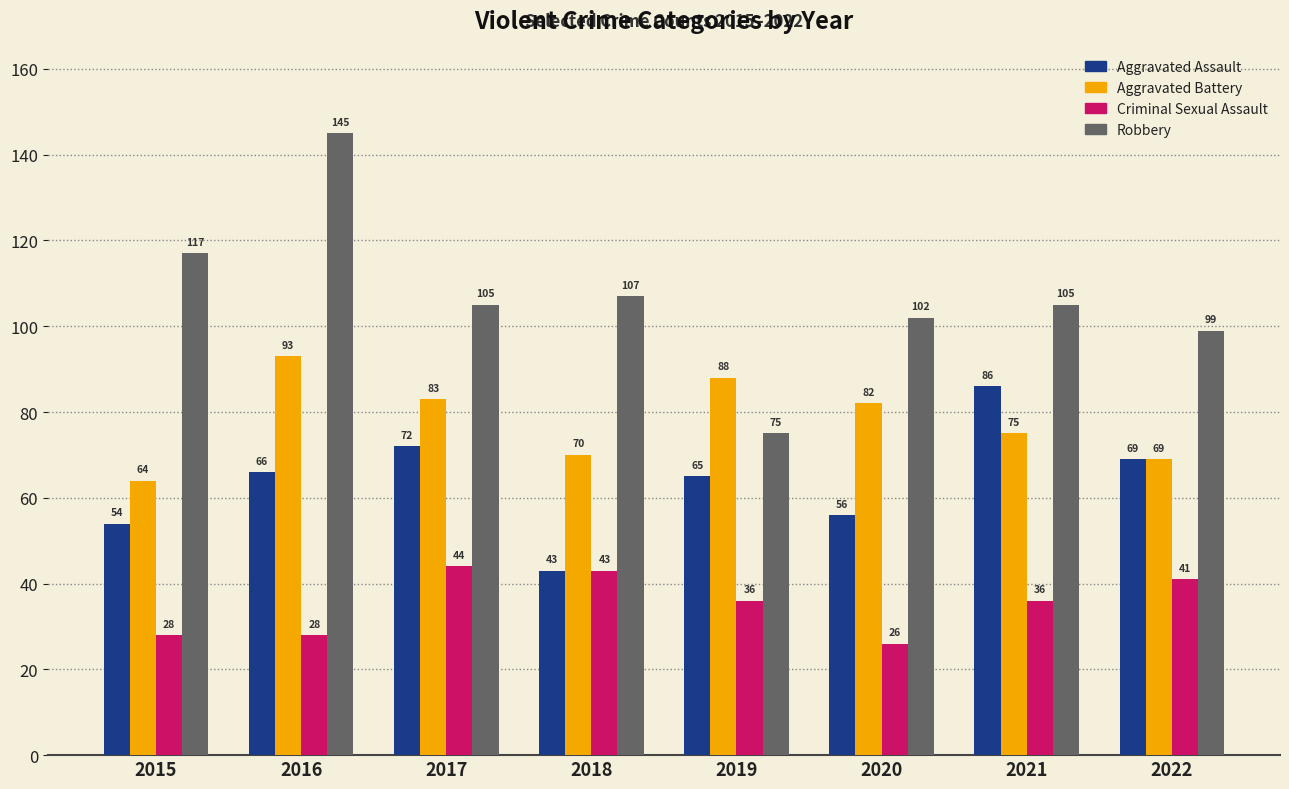

Rank the series by their maximum value, from highest to lowest.

Robbery, Aggravated Battery, Aggravated Assault, Criminal Sexual Assault